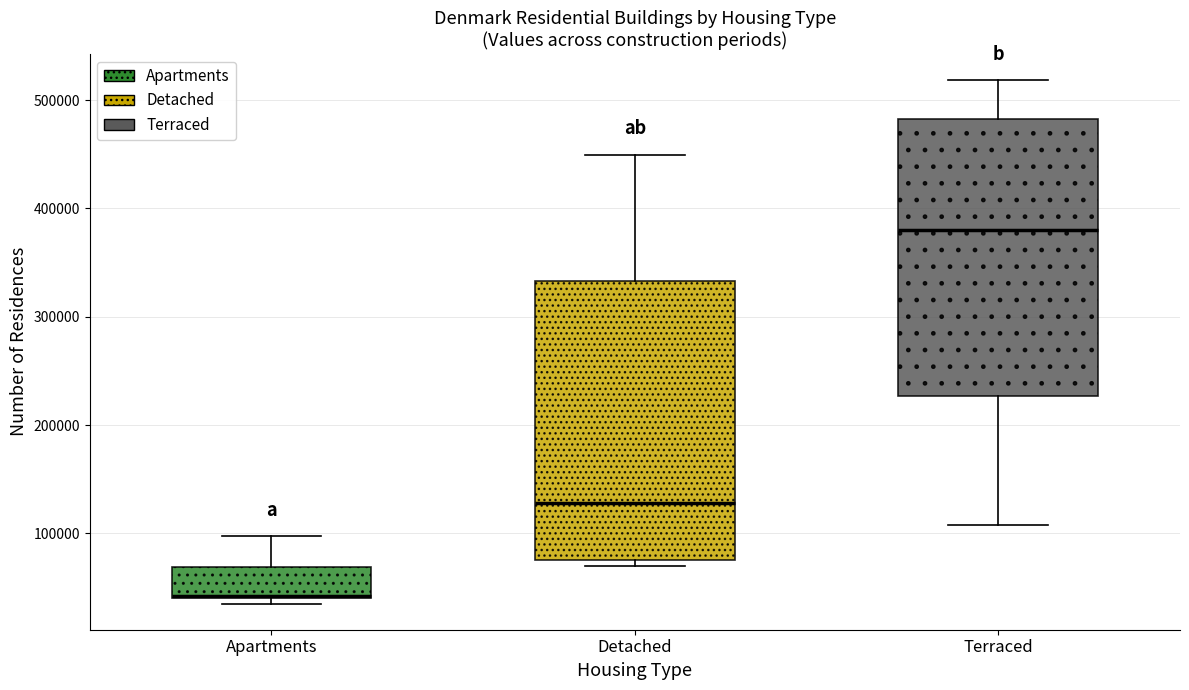

Reading left to right, read every box against the y-axis: the position of its median line, the range the box covers, and the ends of its whiskers. The values are not printed on the chart, so give them approximately, as read against the axis.

Apartments: median 40000 (drawn on the box's lower edge), box 40000 to 70000, whiskers 40000 (just below the box's lower edge) to 100000
Detached: median 130000, box 80000 to 330000, whiskers 70000 to 450000
Terraced: median 380000, box 230000 to 480000, whiskers 110000 to 520000